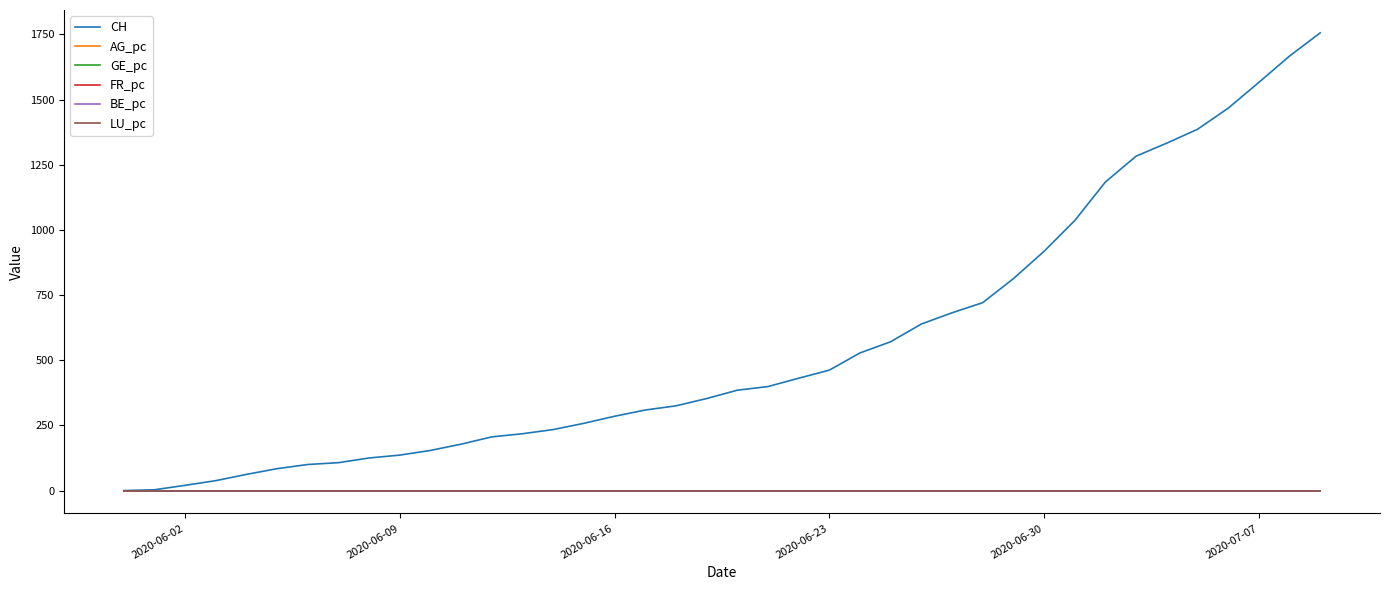

Does the chart display data point markers on the line(s)?

No